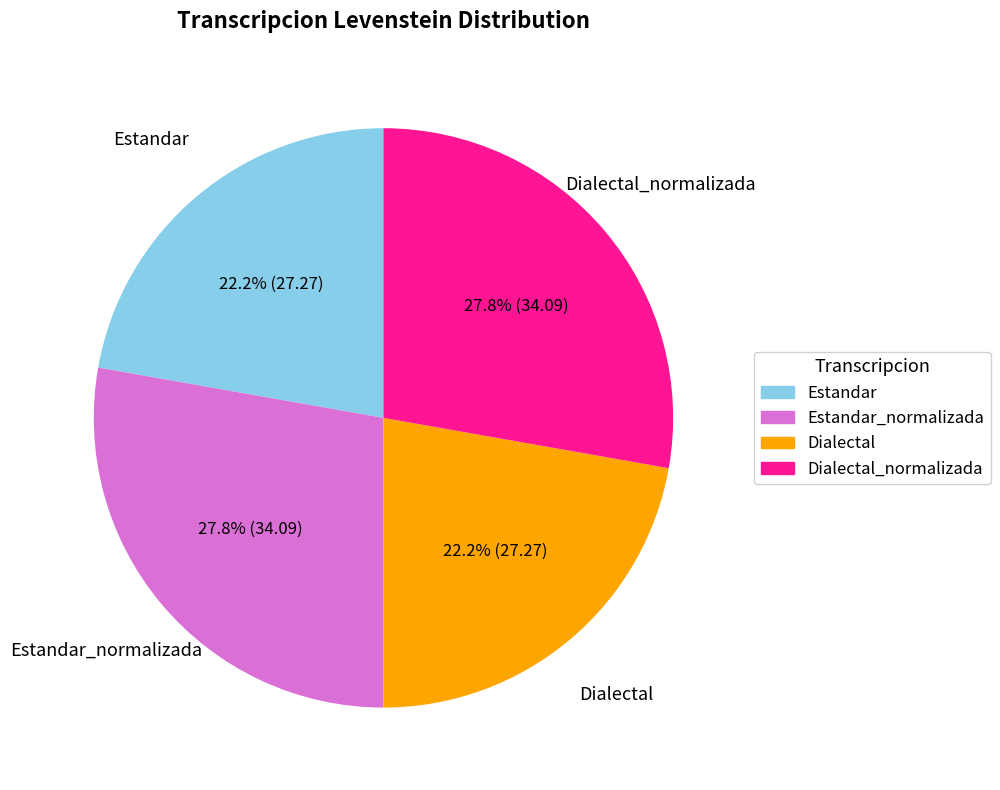

To the nearest percent, what is the difference between the Dialectal and Estandar_normalizada slice percentages?

6%